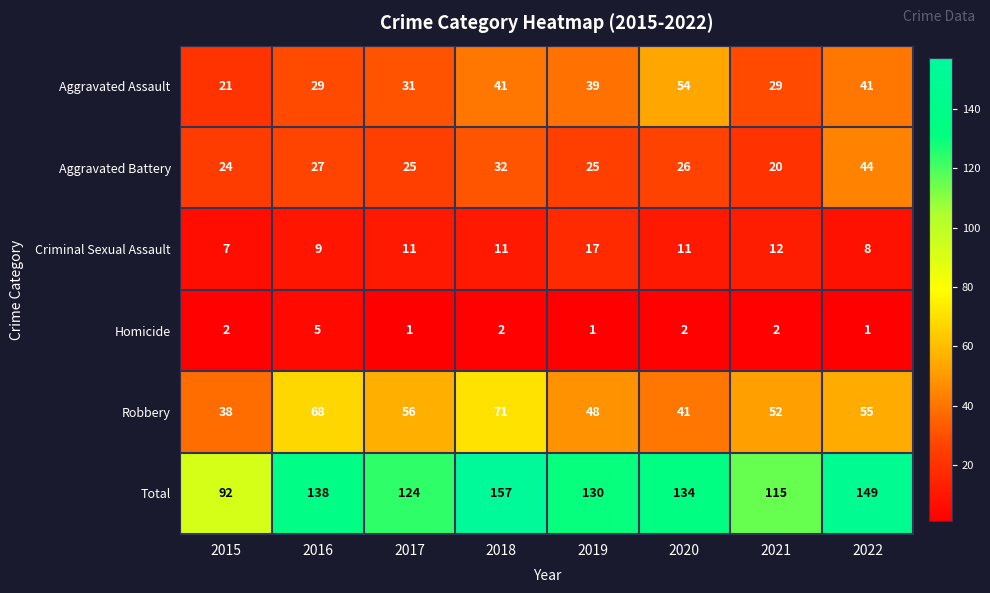

Which series has the largest total across all categories?

Total